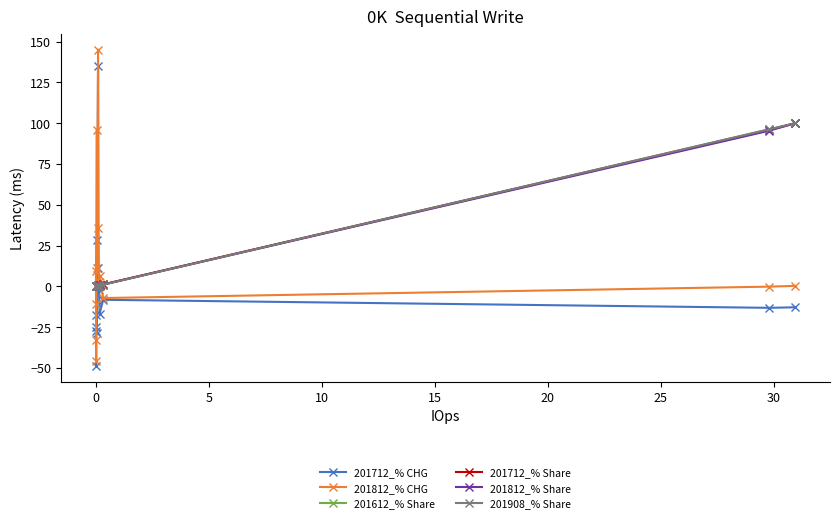

What is the value of the 201612_% Share point at the 11th from the left?

1.2